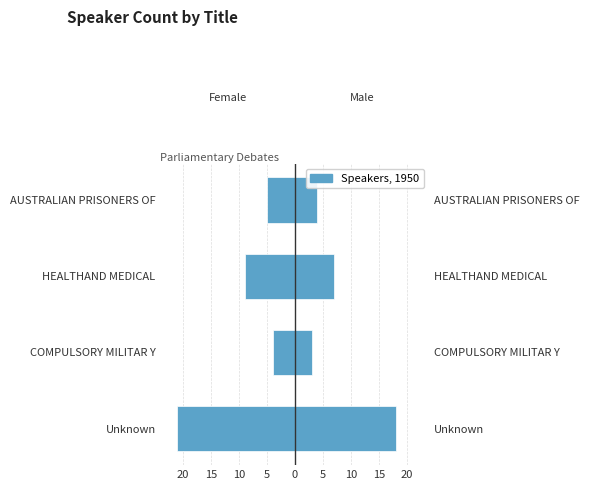

What is the sum of all Right (Male) values?

32